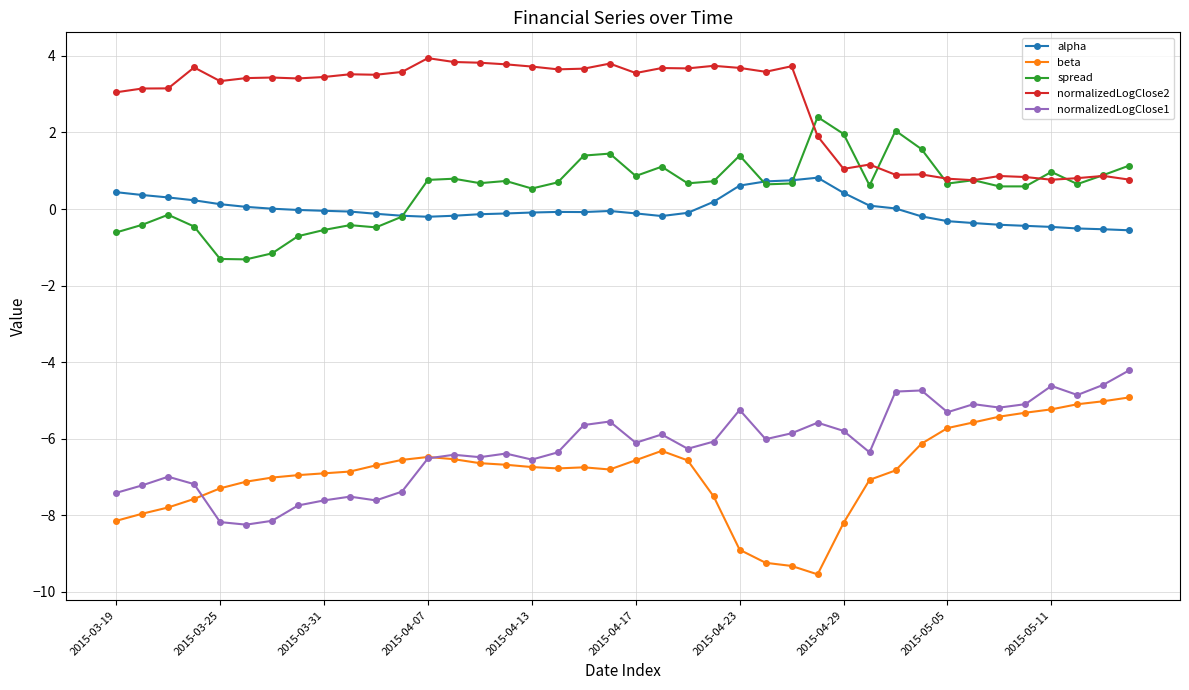

True or false: normalizedLogClose1 has more than 2 points higher than both neighbors.

True